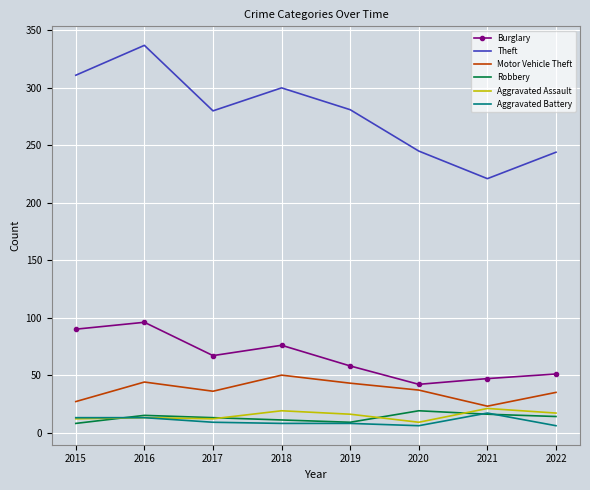

Which series has the widest spread of values?

Theft